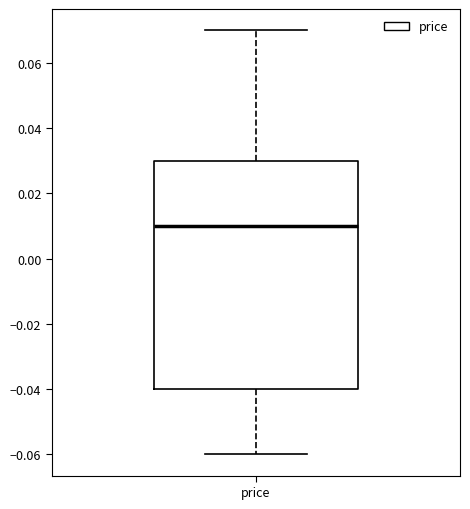

Read this box plot against the y-axis: the position of the median line, the range covered by the box, and the ends of both whiskers. The values are not printed on the chart, so give them approximately, as read against the axis.

median 0.01, box -0.04 to 0.03, whiskers -0.06 to 0.07